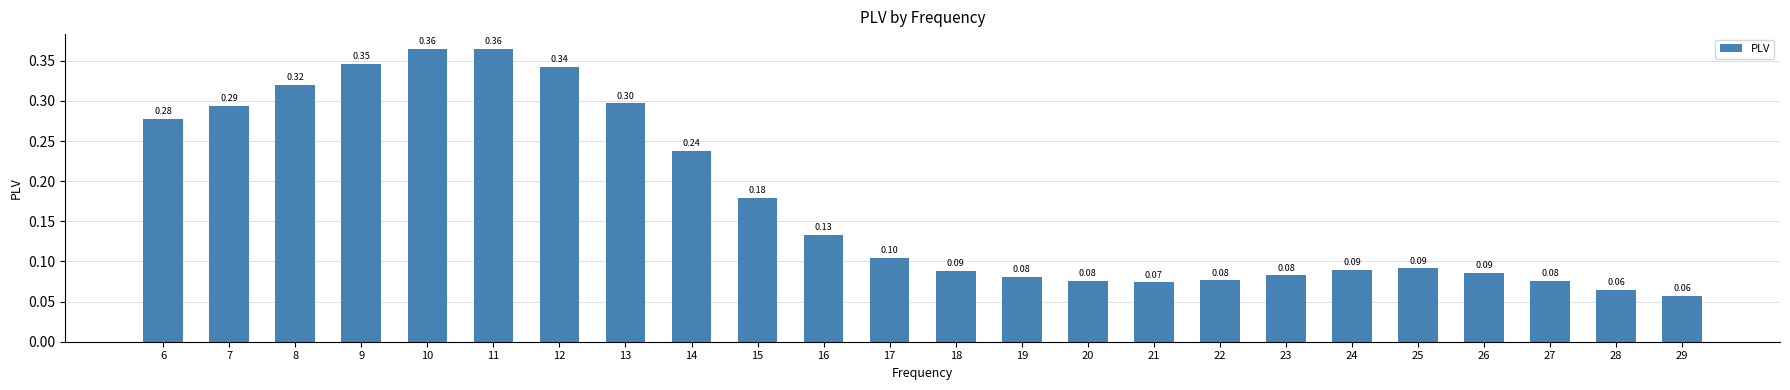

Between 29 and 24, which is larger?

24